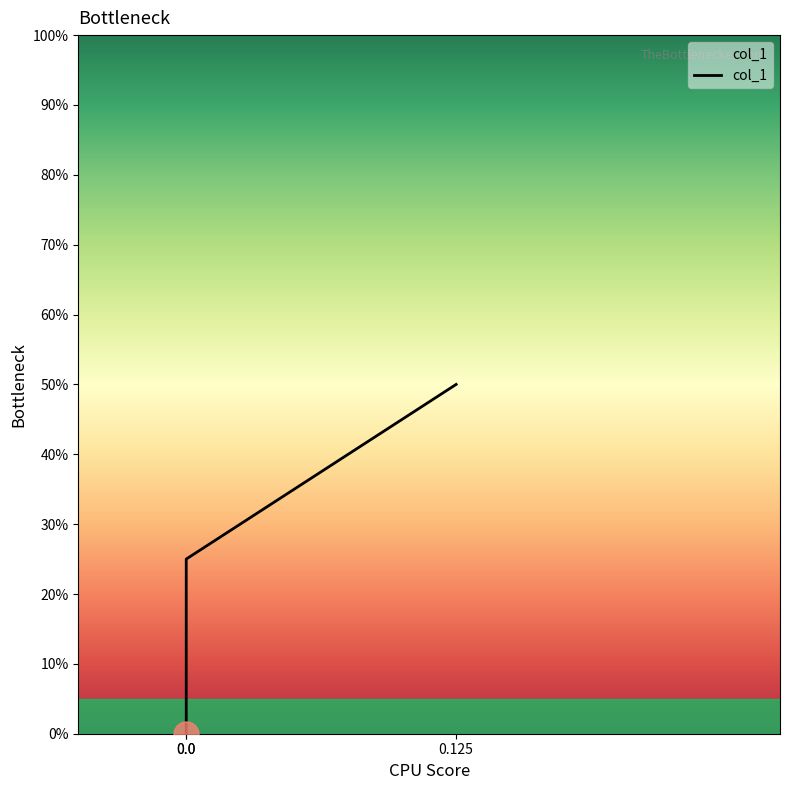

At which category does the chart reach its peak across all series?

0.125